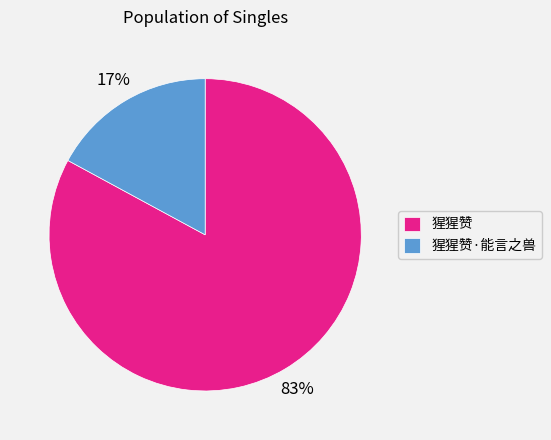

How many slices are in this pie chart?

2